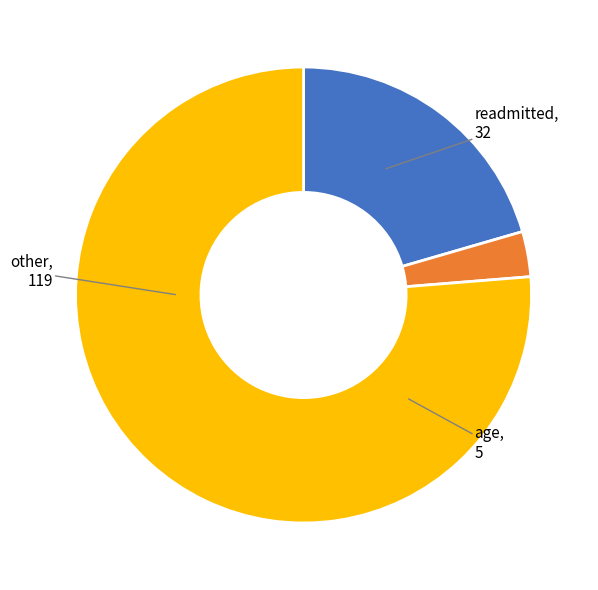

Do readmitted and age together represent more than half of the pie?

No